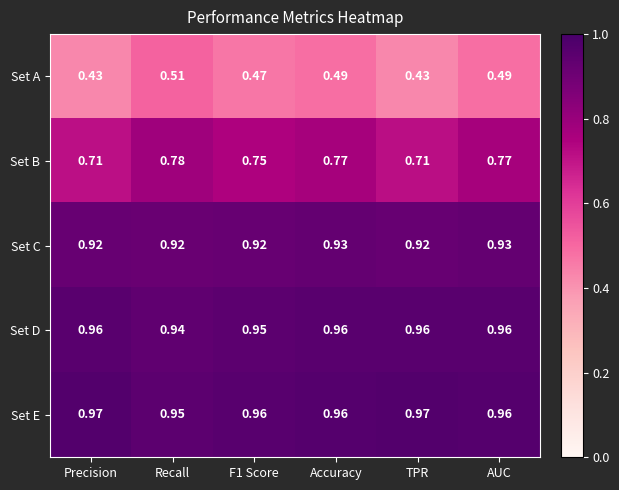

At how many categories does at least one series exceed 0?

6